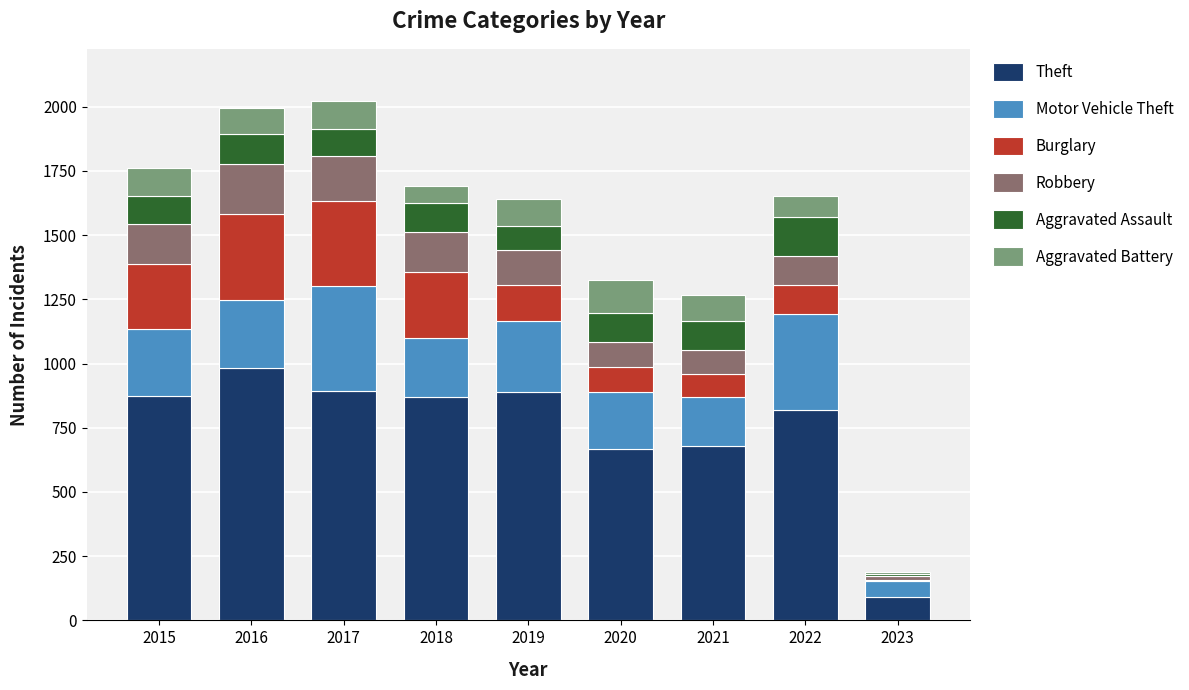

The value of Theft at 2019 is 250. True or false?

False